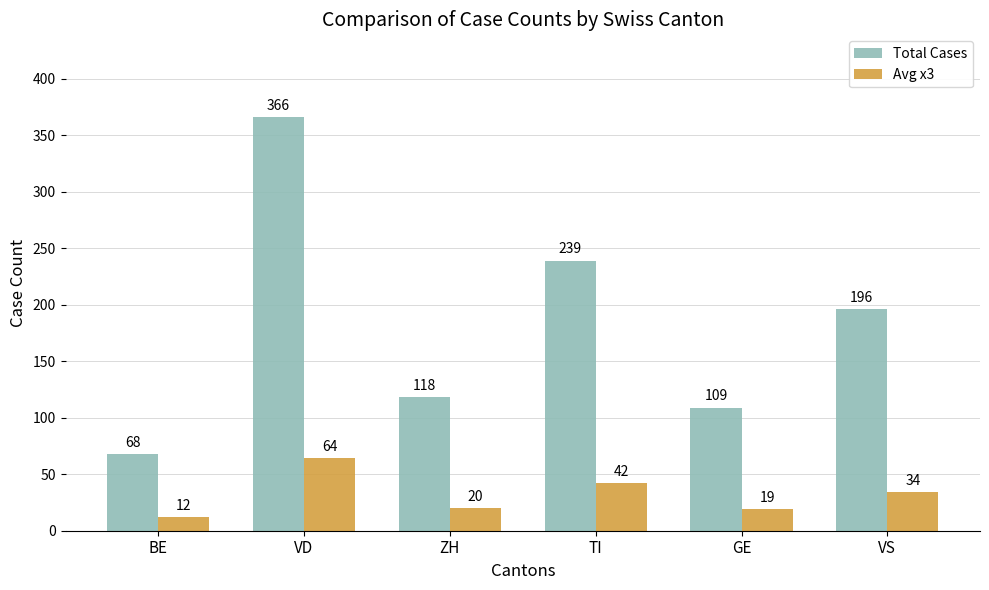

How many bars are there in each group?

2